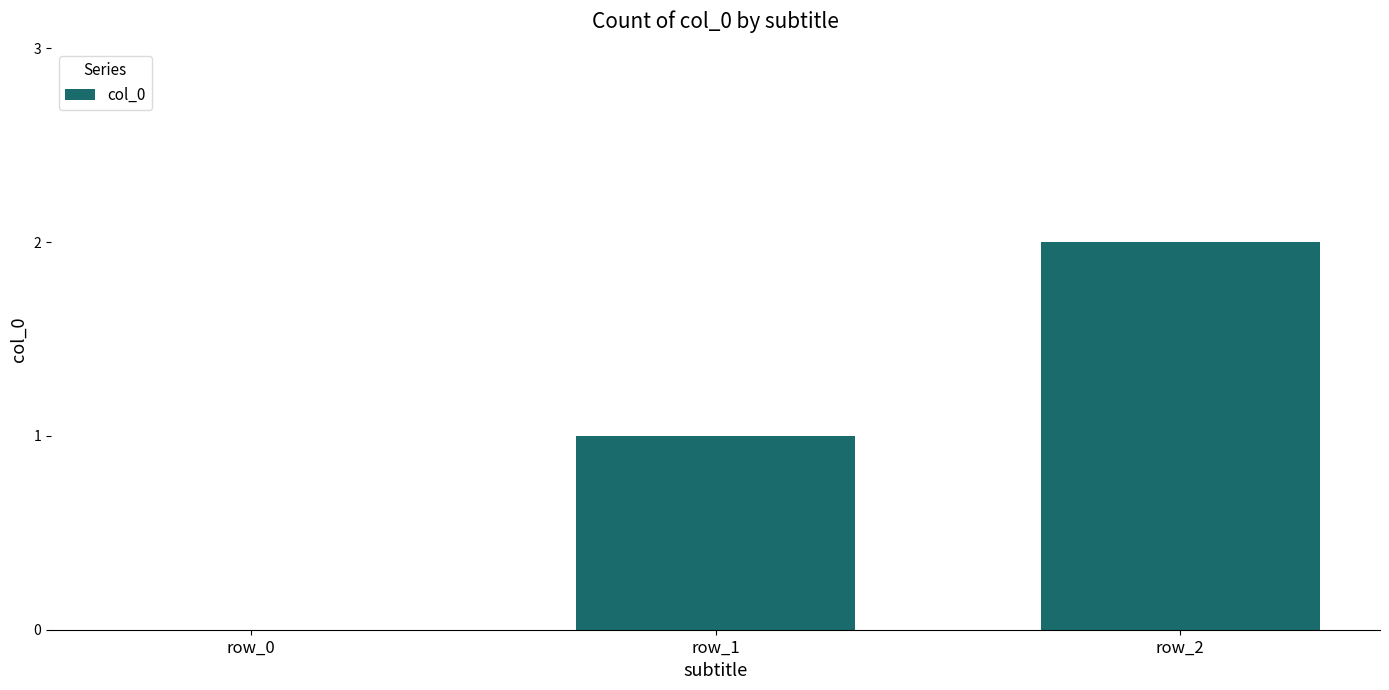

How many series are shown in this chart?

1